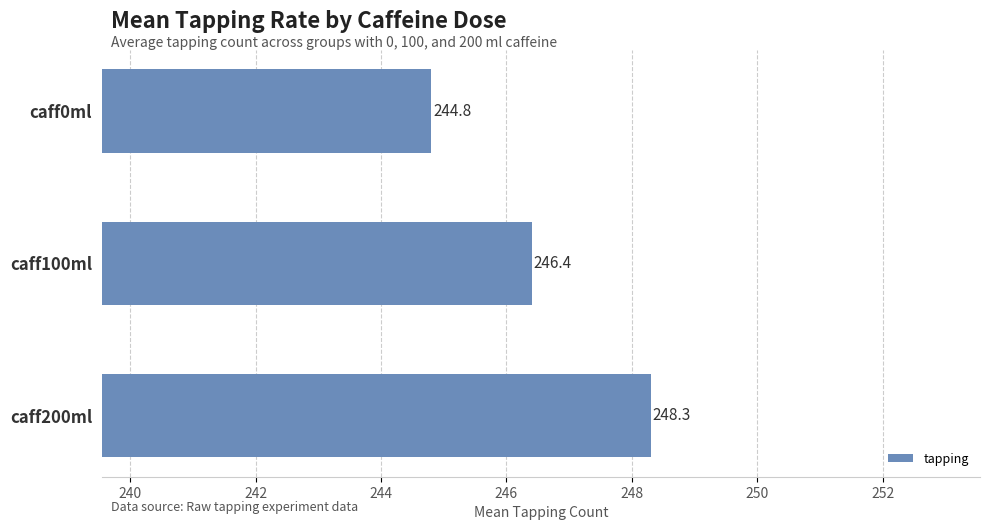

What is the sum of all values?

739.5